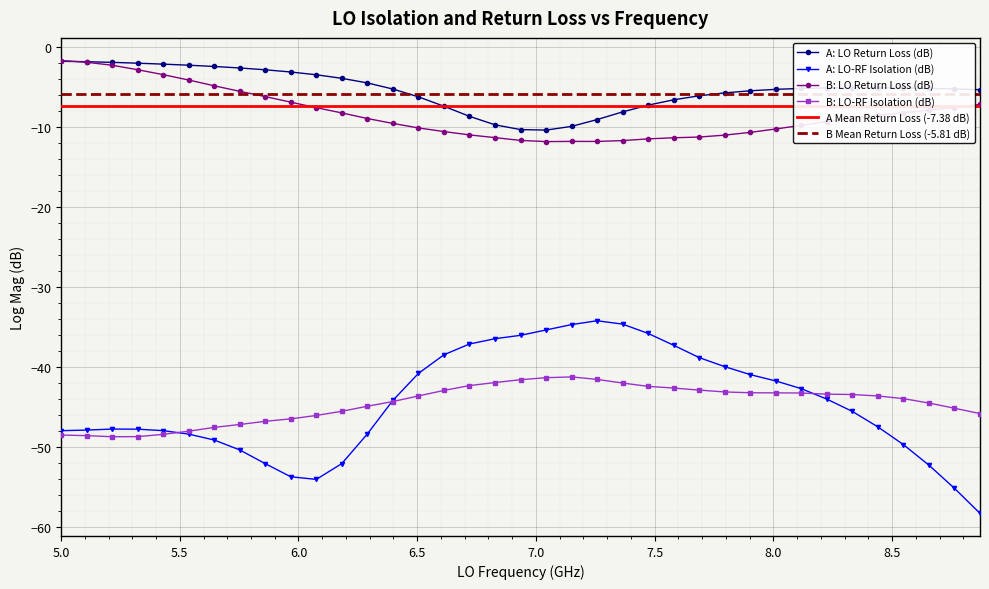

True or false: B: LO-RF Isolation (dB) and B: LO Return Loss (dB) cross at least once.

False